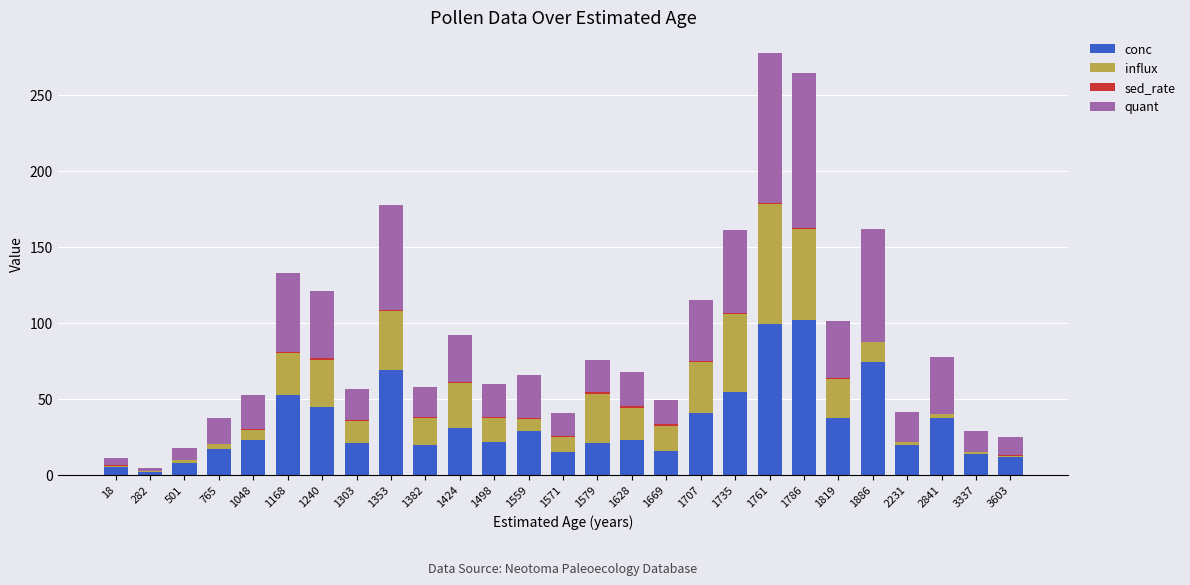

The value of conc at 1579 is 7.3. True or false?

False